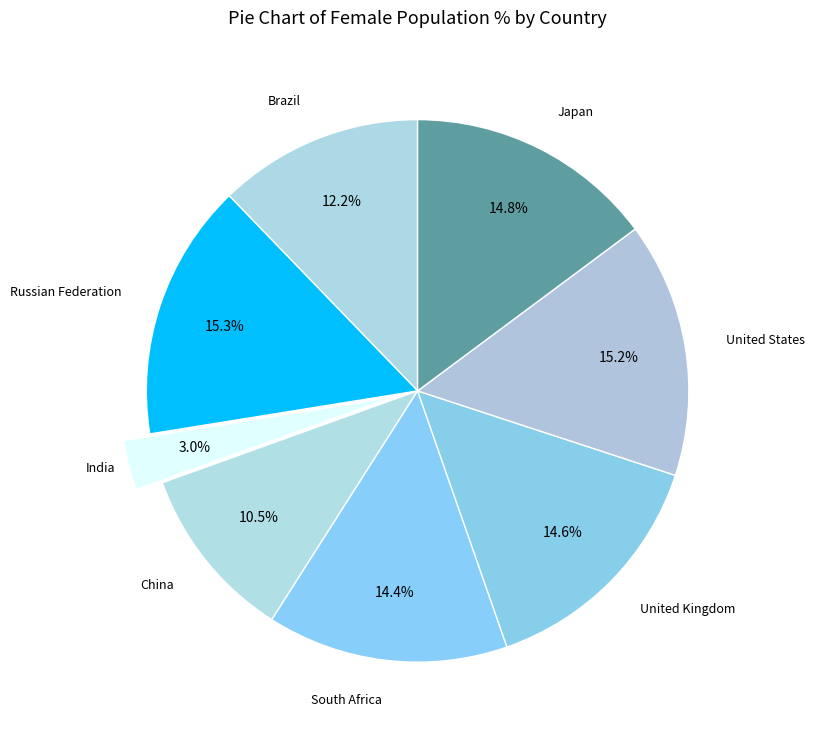

Is there any slice that represents more than half of the pie?

No